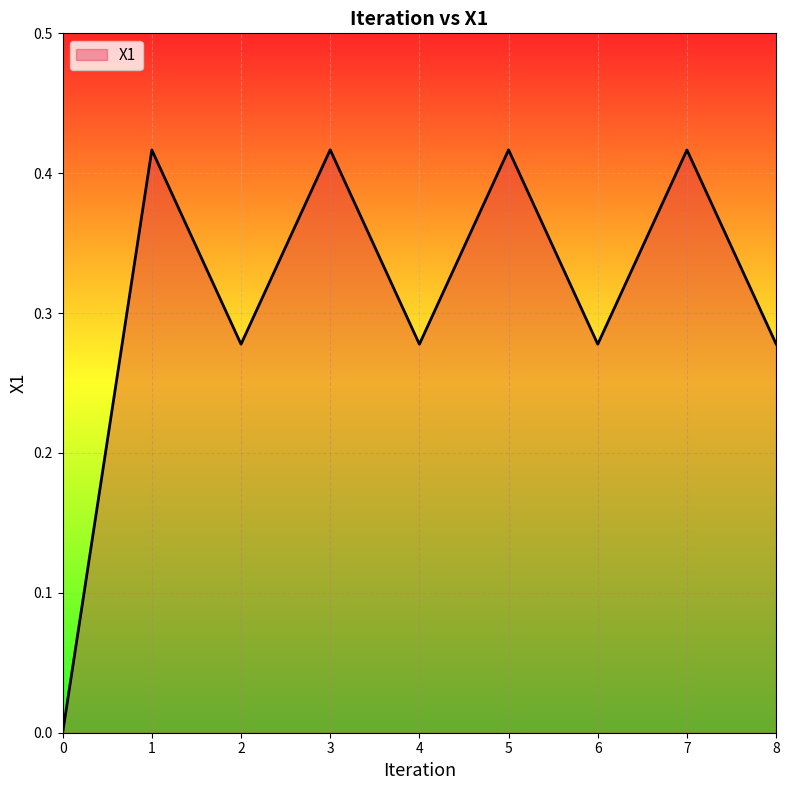

How many categories are shown in the chart?

9